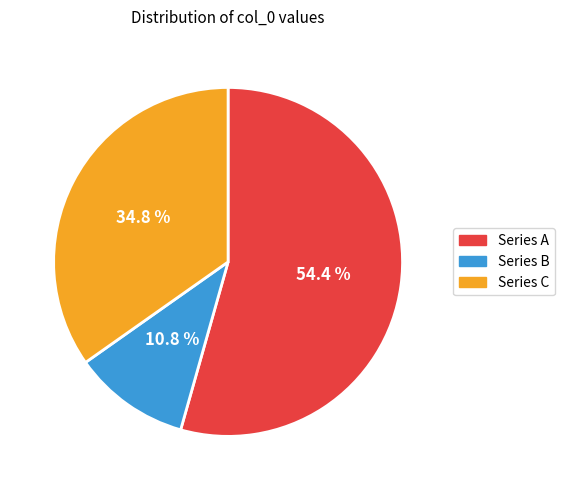

Is there any slice that represents more than half of the pie?

Yes